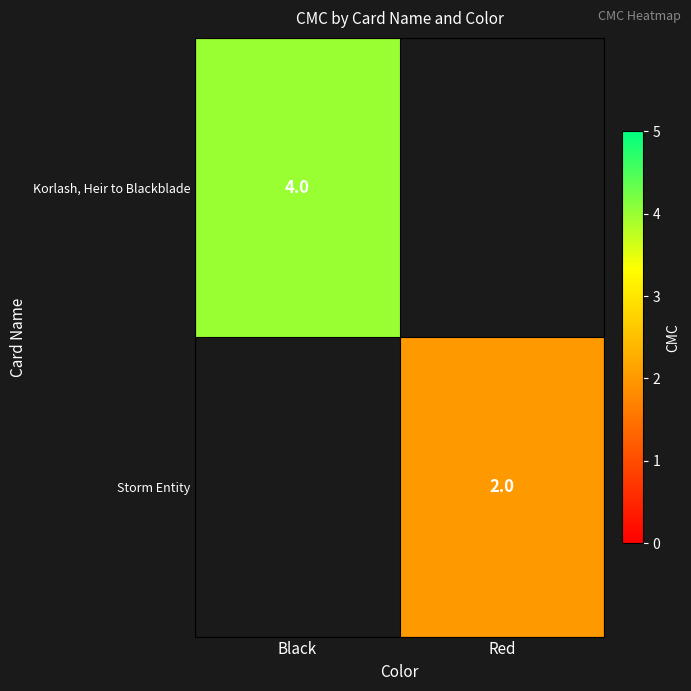

Is the value of Korlash, Heir to Blackblade at Black greater than the value of Storm Entity at Red?

Yes